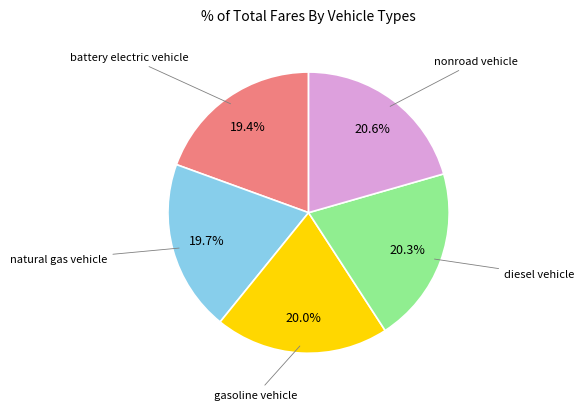

Is there any slice that represents more than half of the pie?

No